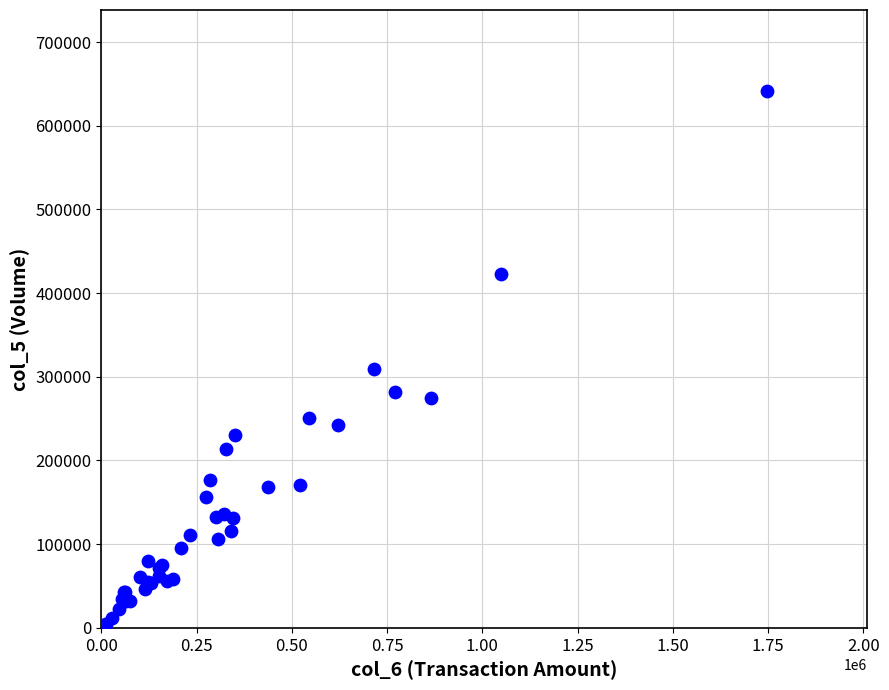

What Y value in the scatter plot is closest to 323500?

309000